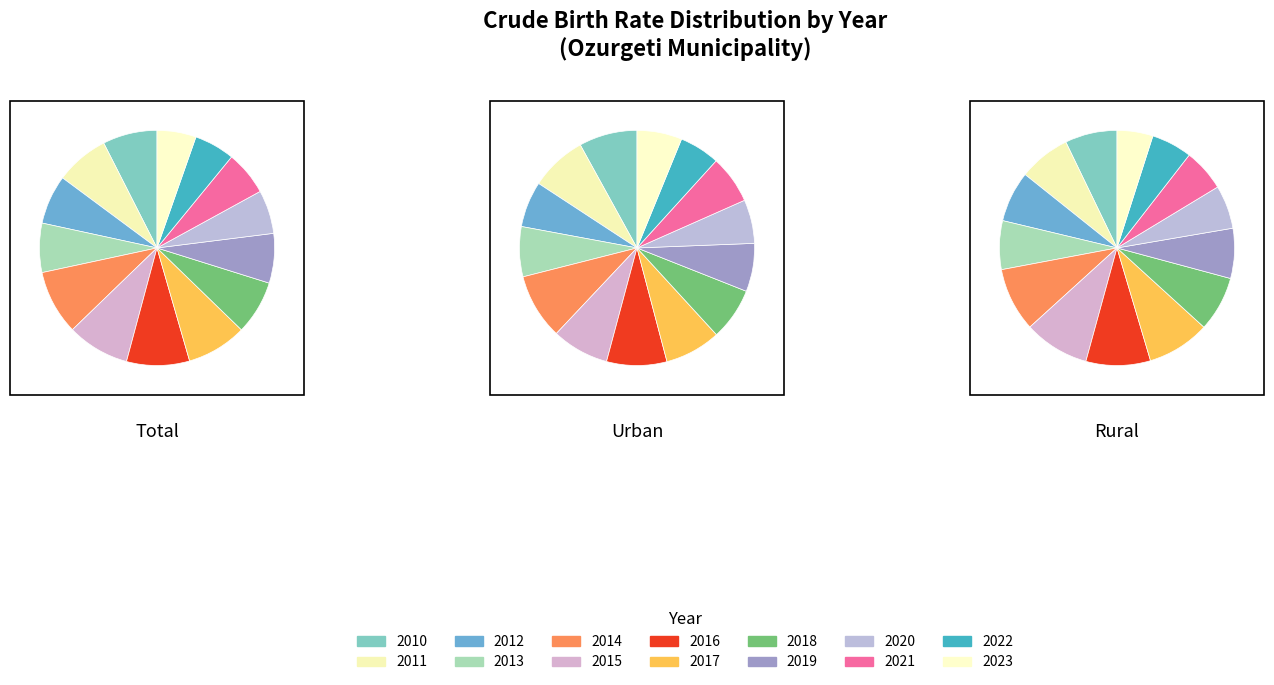

How many segments does this pie chart have?

14